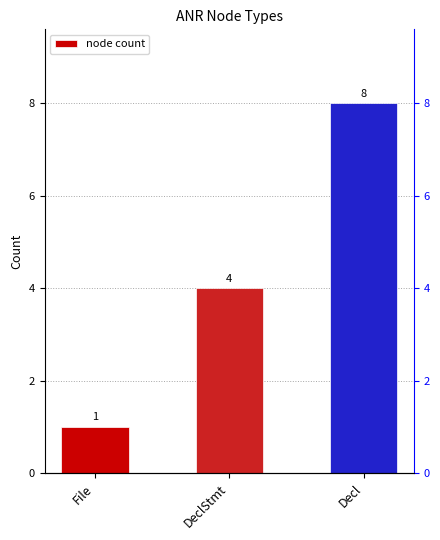

What is the label of the 3rd bar from the left?

Decl